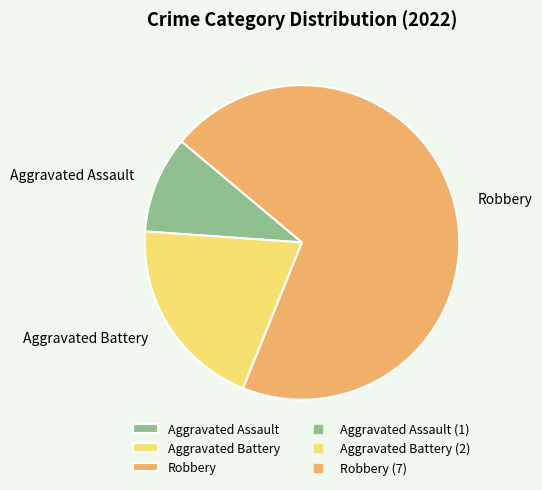

Count the number of slices in the pie.

3